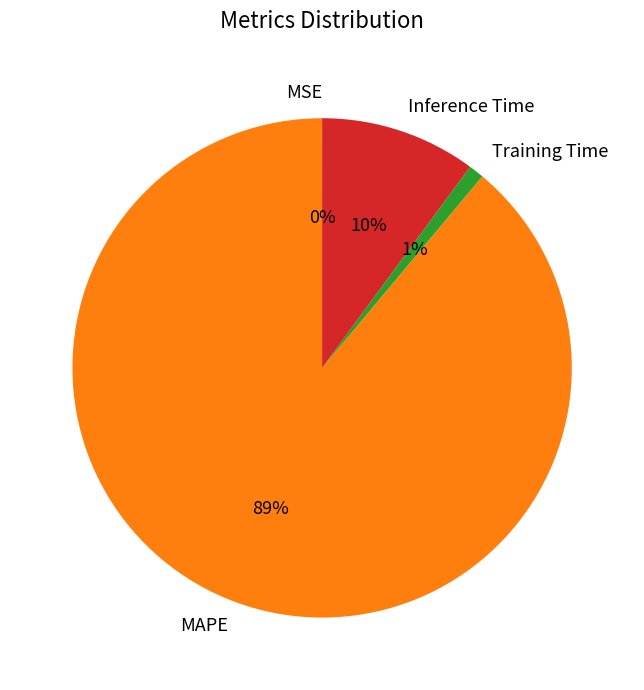

To the nearest percent, what is the combined percentage of Training Time and MAPE?

90%